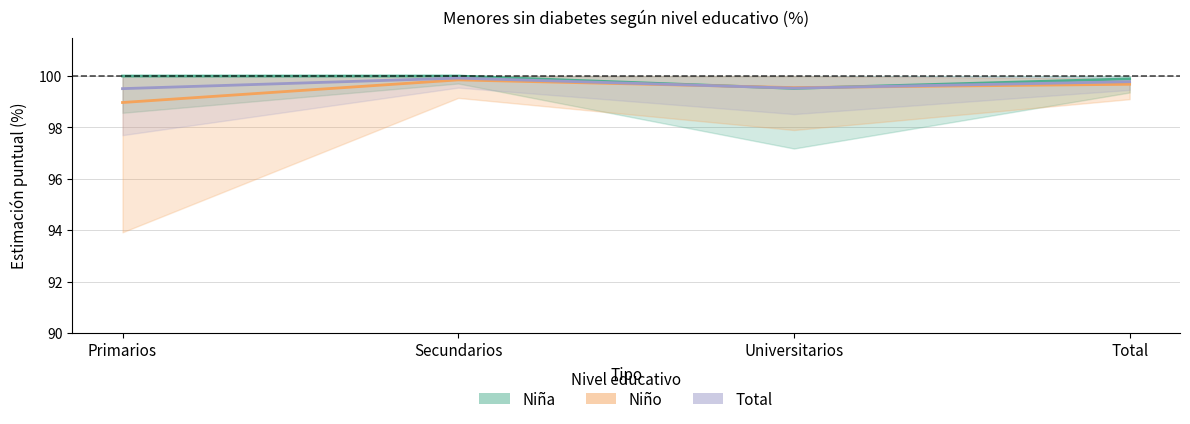

Rank the series at Secundarios from highest to lowest value.

Niña (Sin diabetes %), Total (Sin diabetes %), Niño (Sin diabetes %)